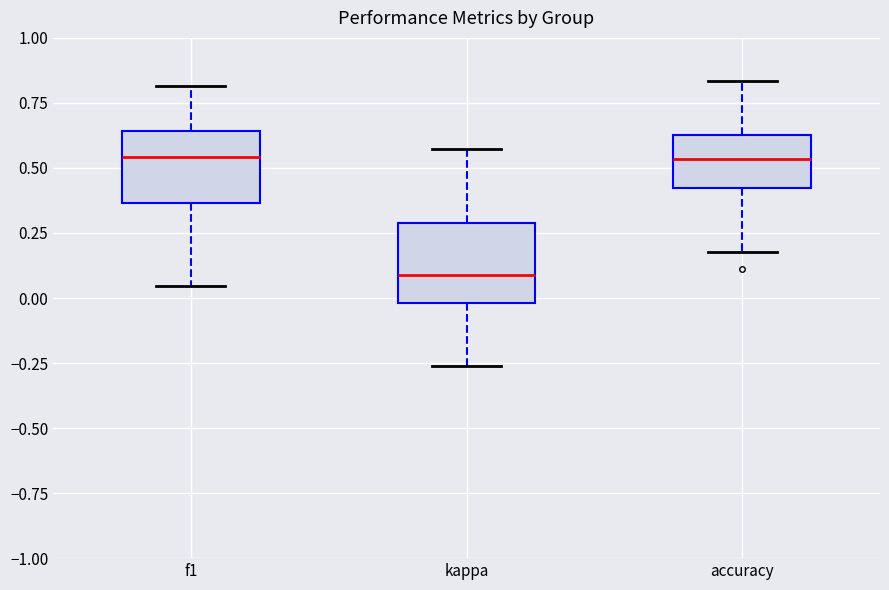

Which box has the lowest median line?

kappa